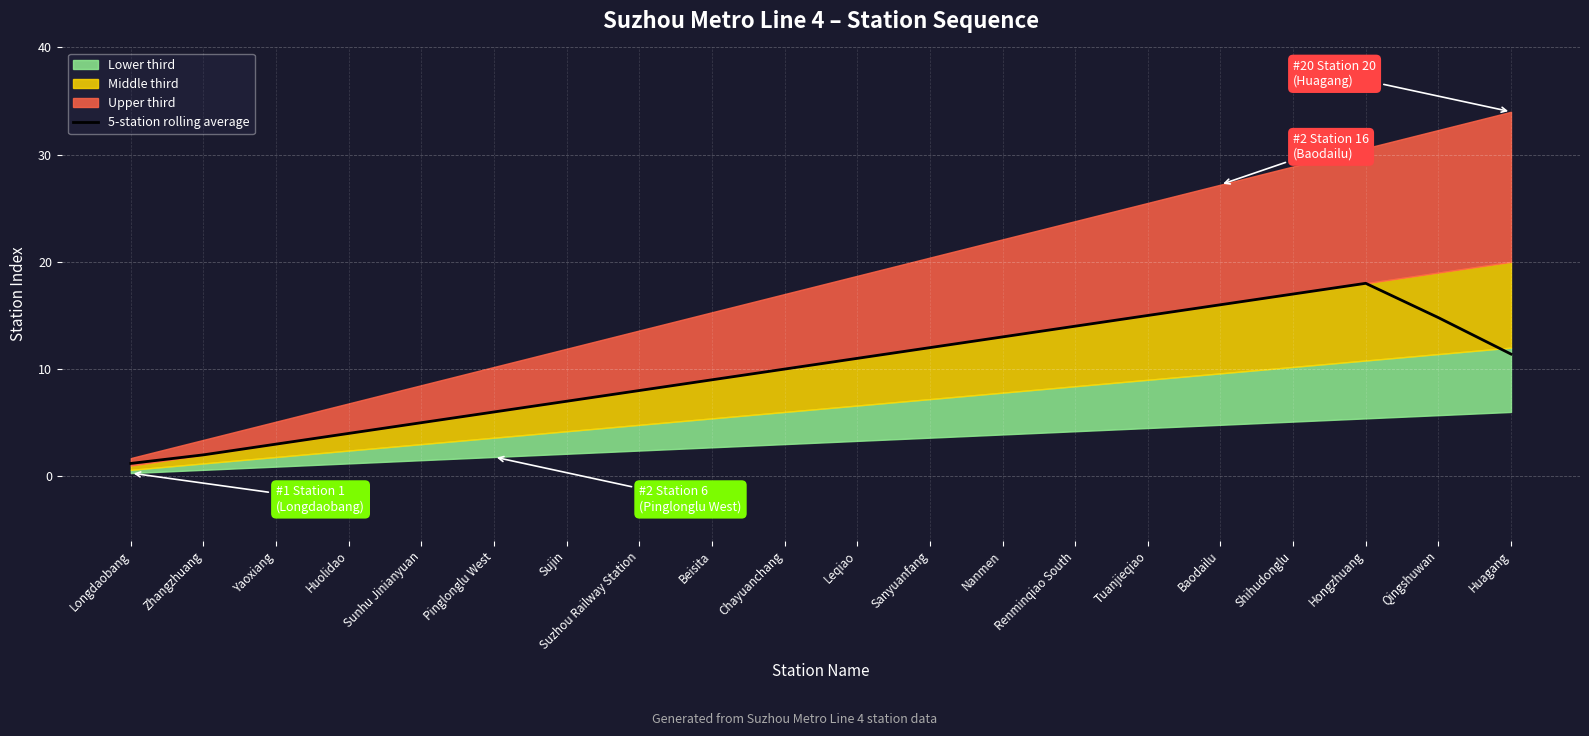

What is the sum of all values?

197.4